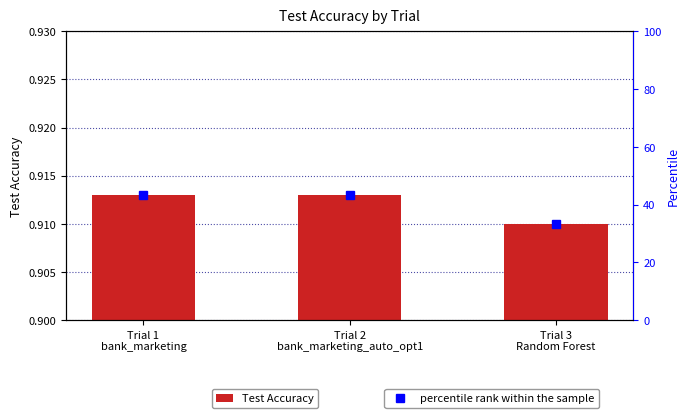

What is the sum of the values at Trial 2
bank_marketing_auto_opt1 and Trial 1
bank_marketing?

1.8